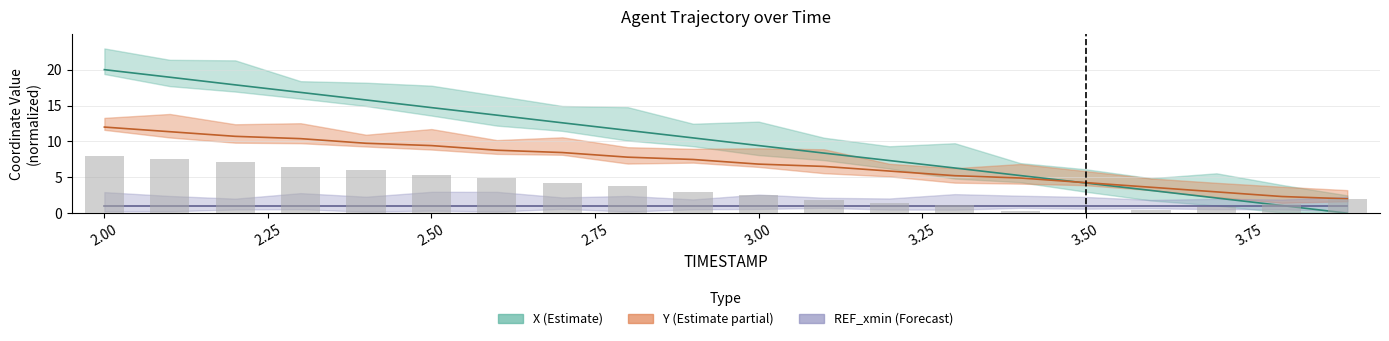

What is the sum of all Y values?

140.6